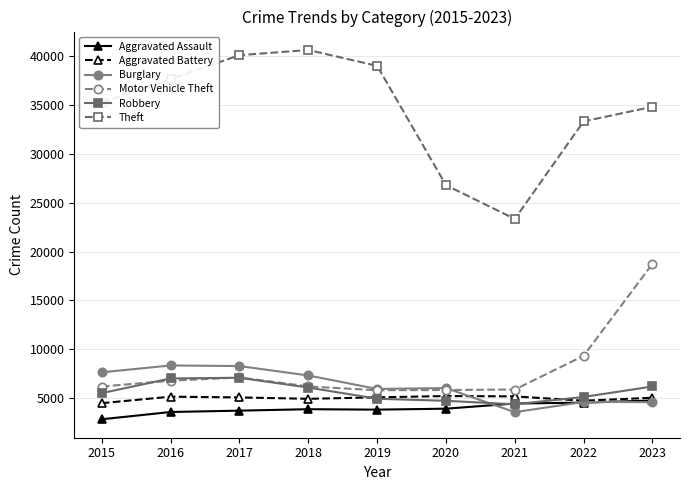

Does the chart have visible grid lines?

Yes